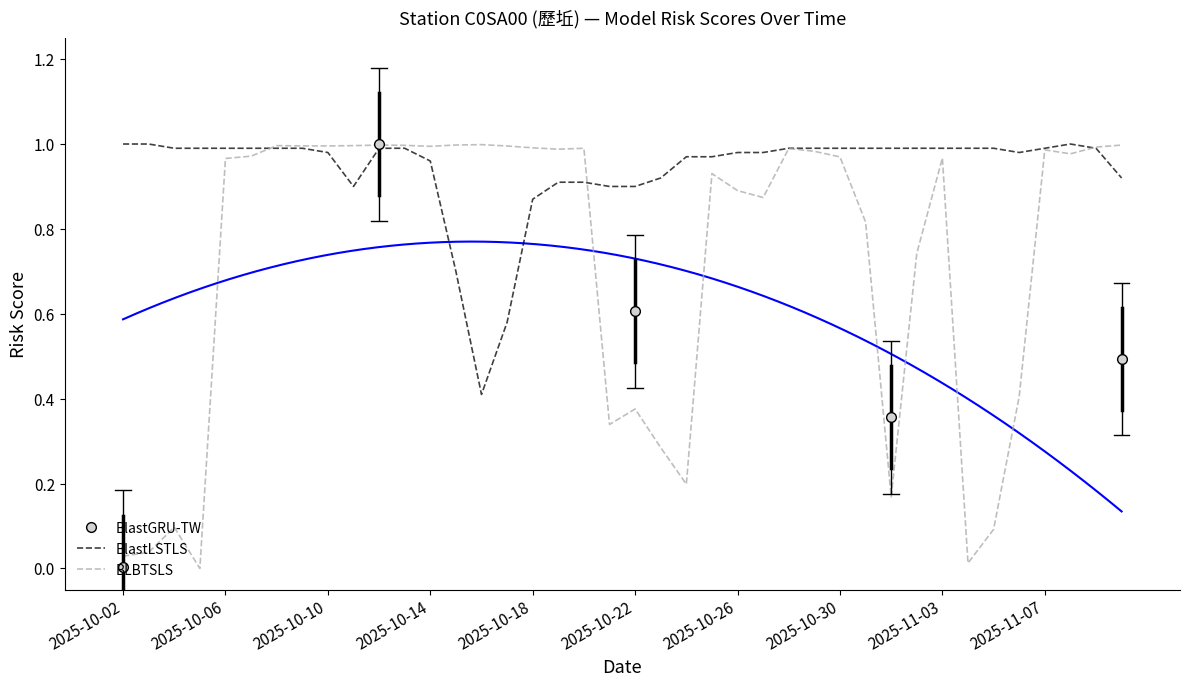

Which series ends up on top after the final intersection of BLBTSLS and BlastLSTLS?

BLBTSLS